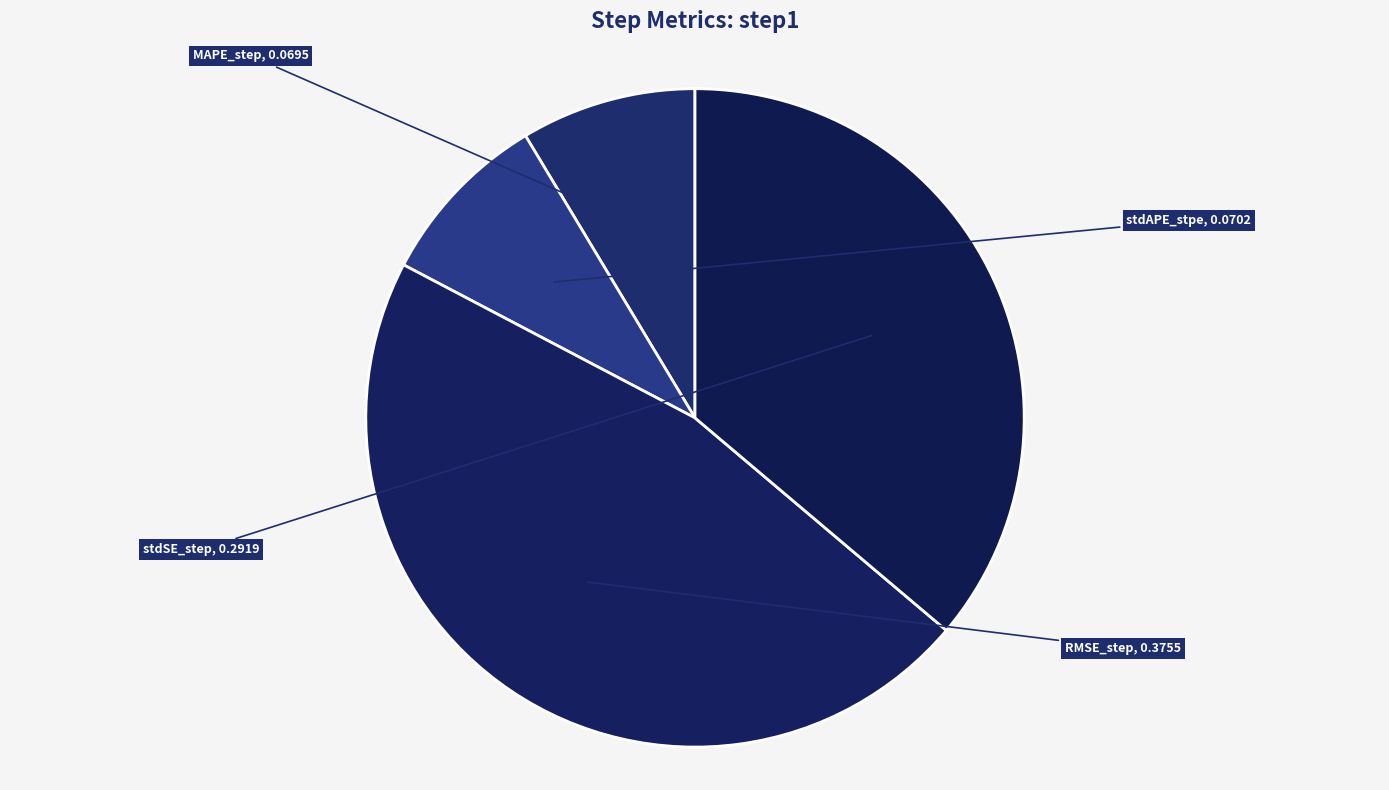

Count the number of slices in the pie.

4